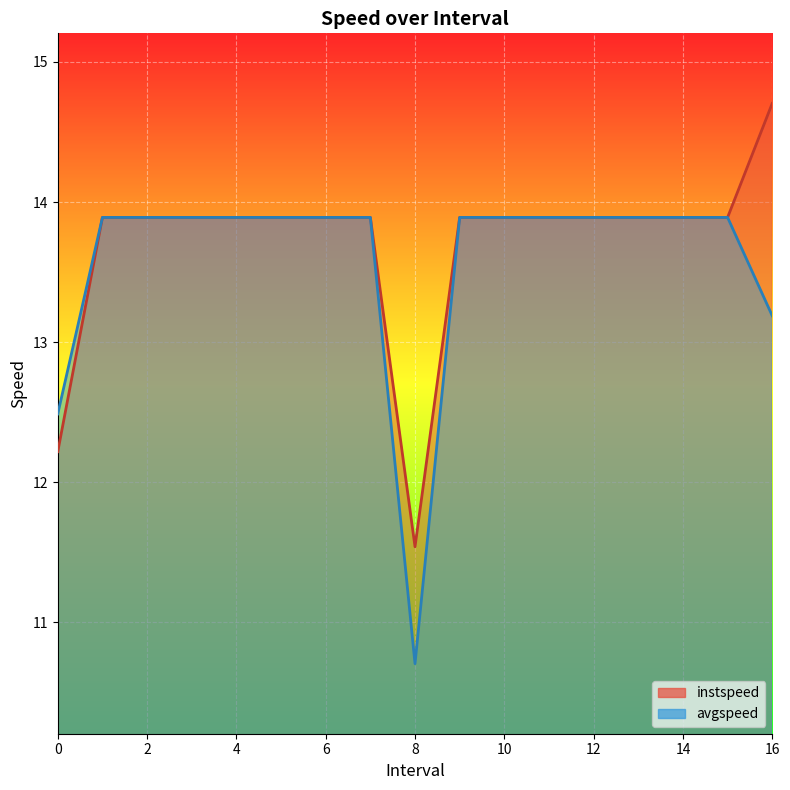

What is the sum of all instspeed values?

232.9